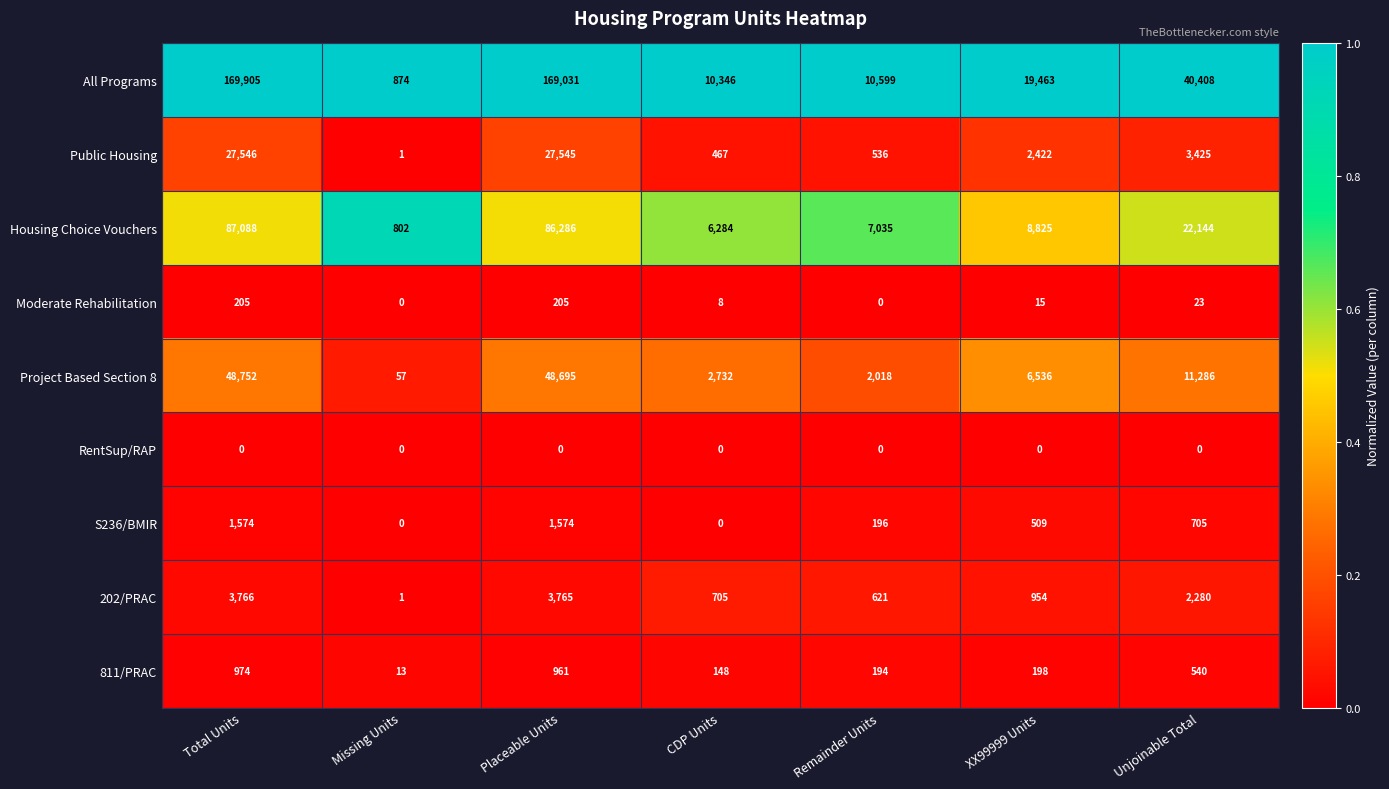

Which category has the highest value across all series?

Total Units